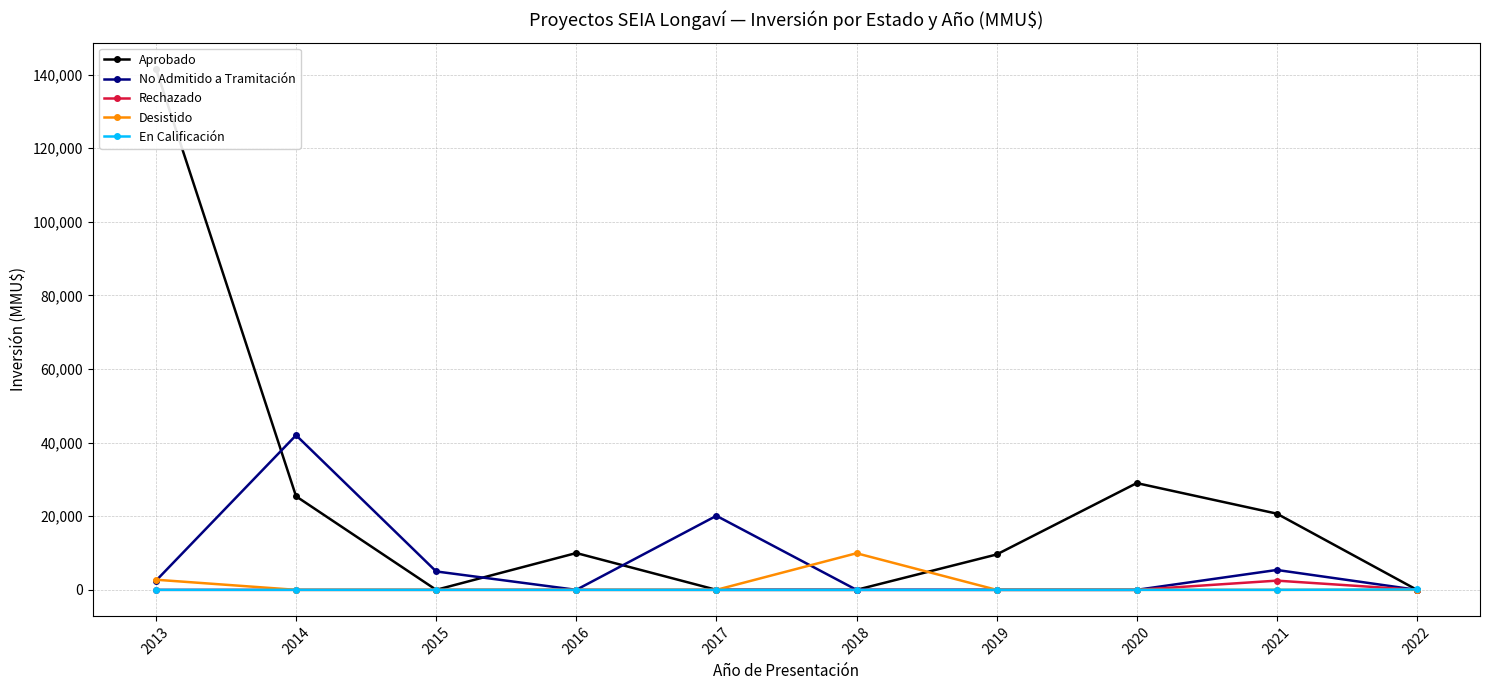

What is the sum of the Desistido values at 2018 and 2015?

9943